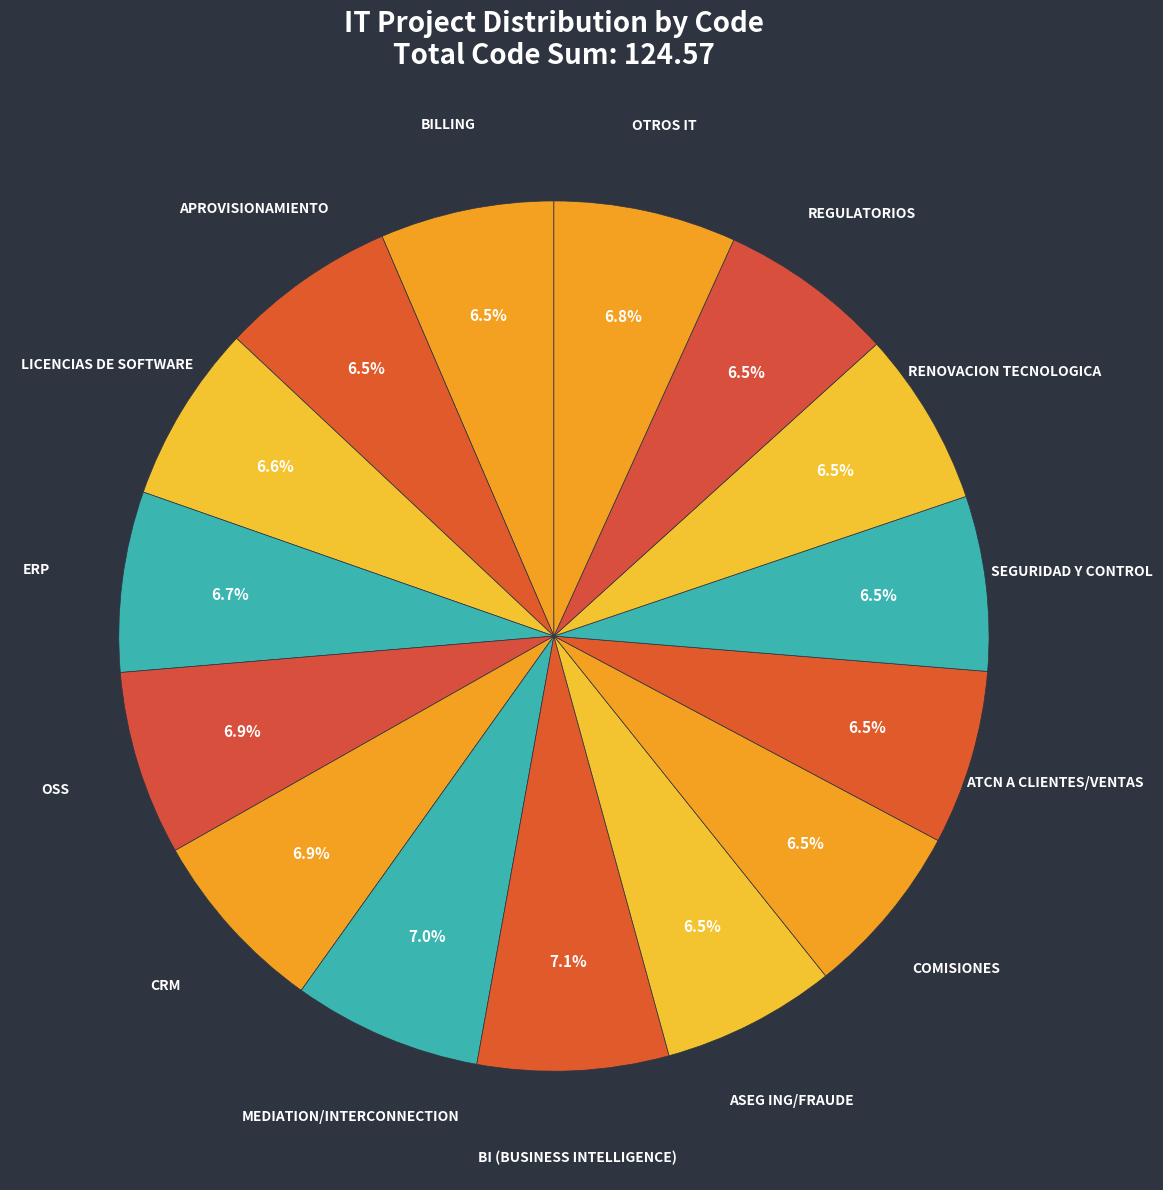

Is there a majority slice in this chart?

No